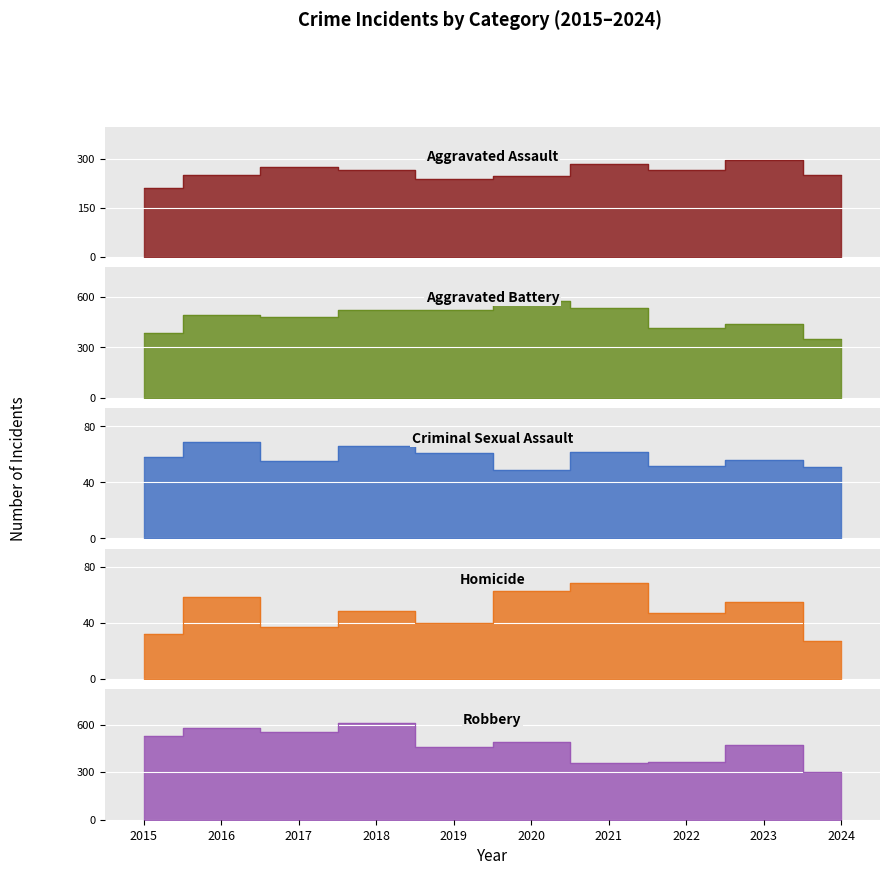

How many lines are shown in the chart?

5